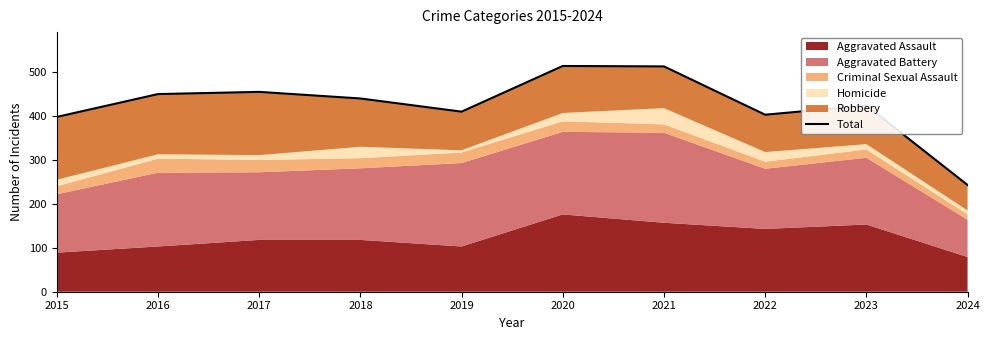

What is the difference between the values at 2023 and 2021?

89